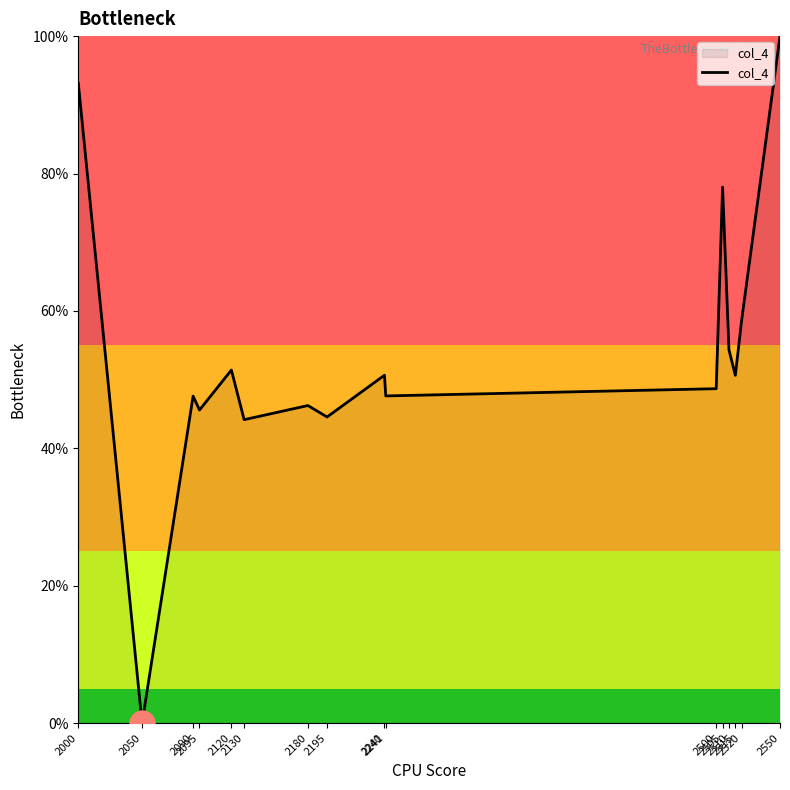

Read the value at 2550.

100.0